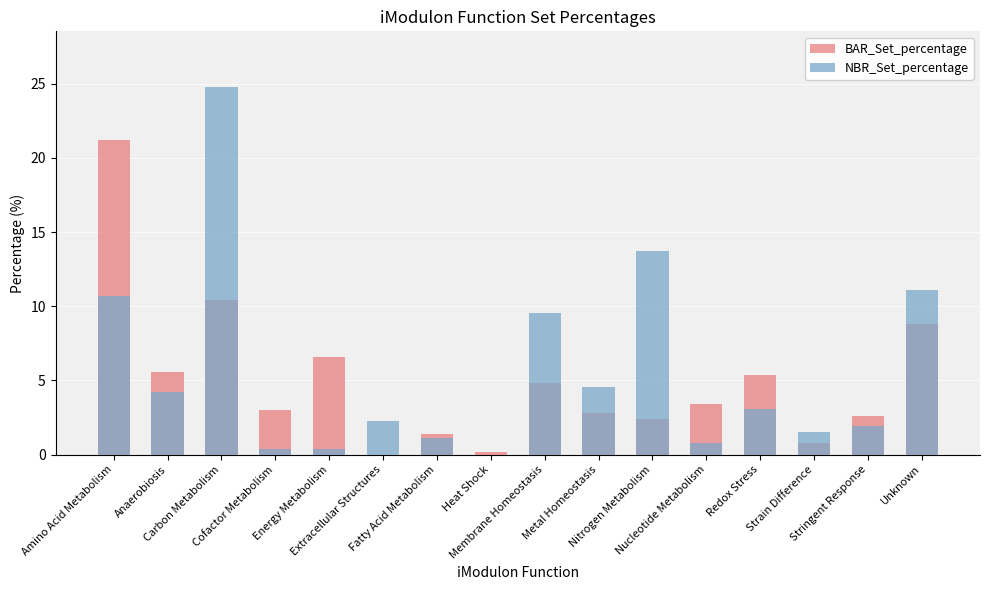

What is the total value across all series at Anaerobiosis?

9.8